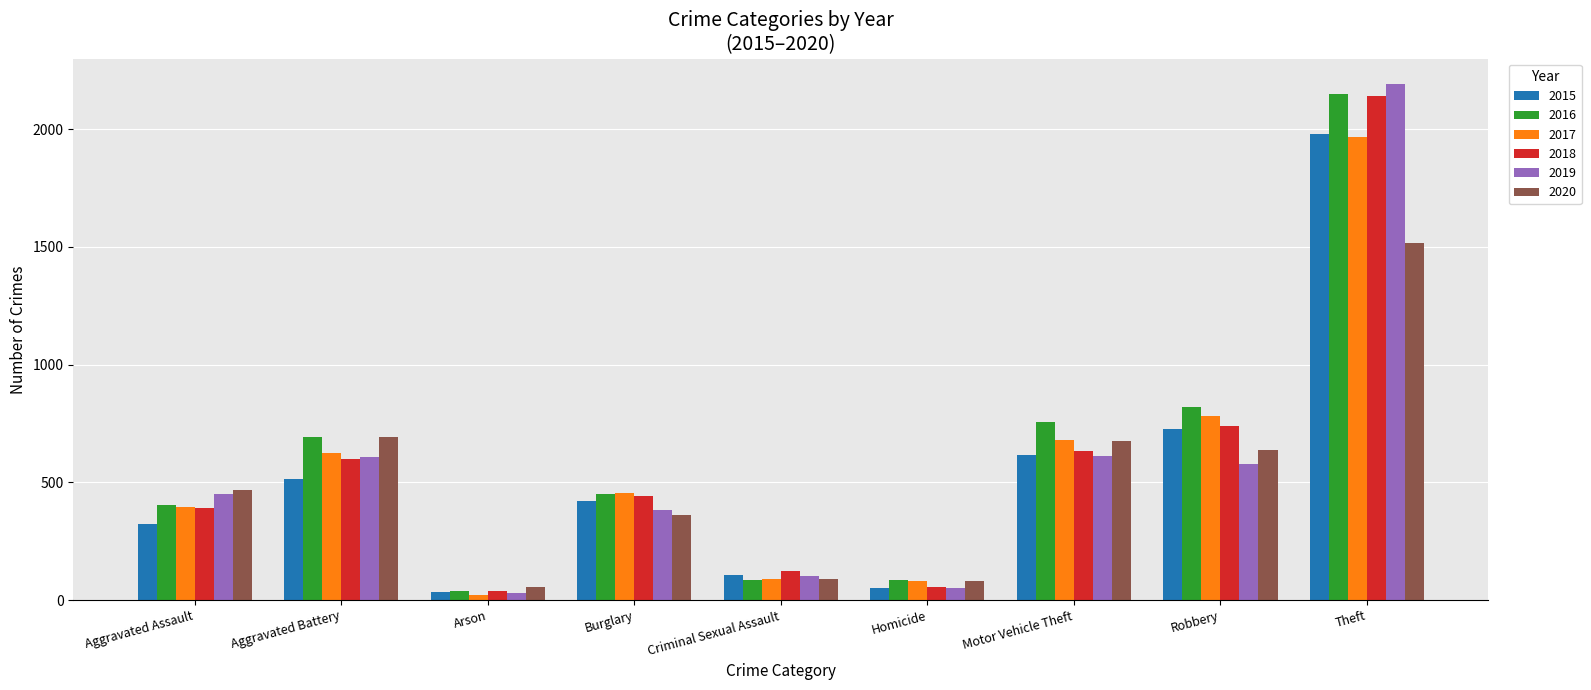

What is the smallest value displayed?

23